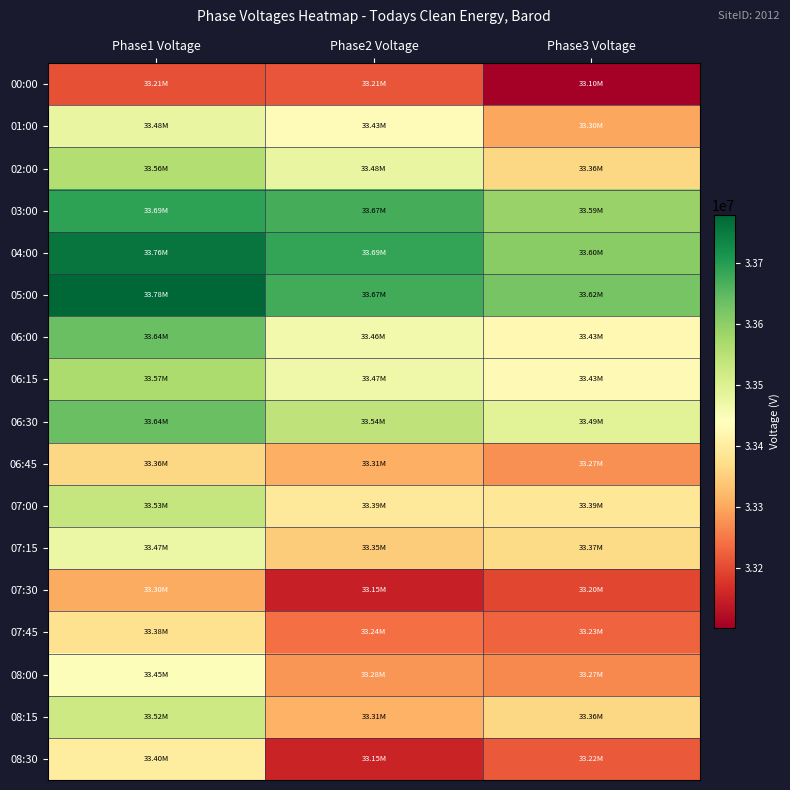

Which has a higher value, Phase3 Voltage or Phase2 Voltage?

Phase2 Voltage